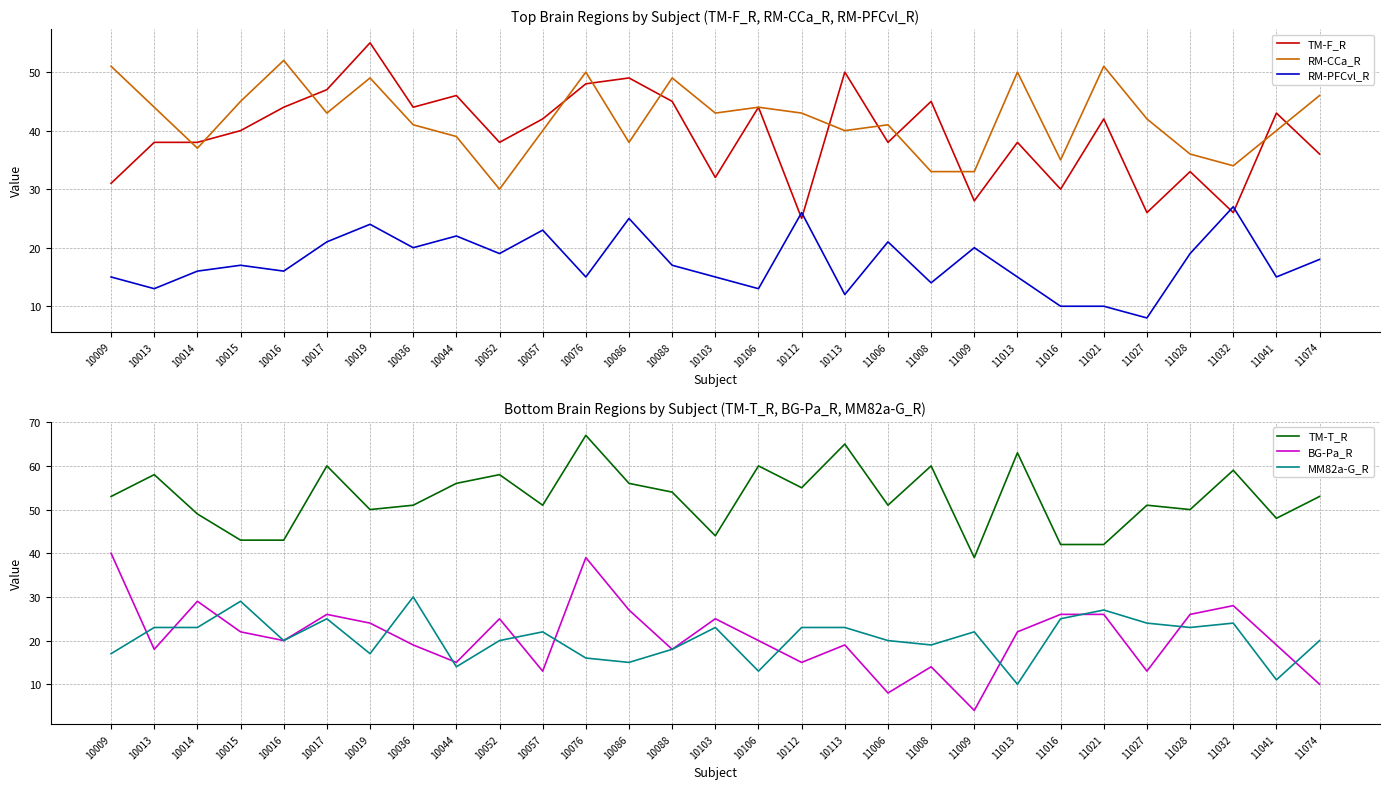

What is the sum of the TM-F_R values at 10044 and 11006?

84